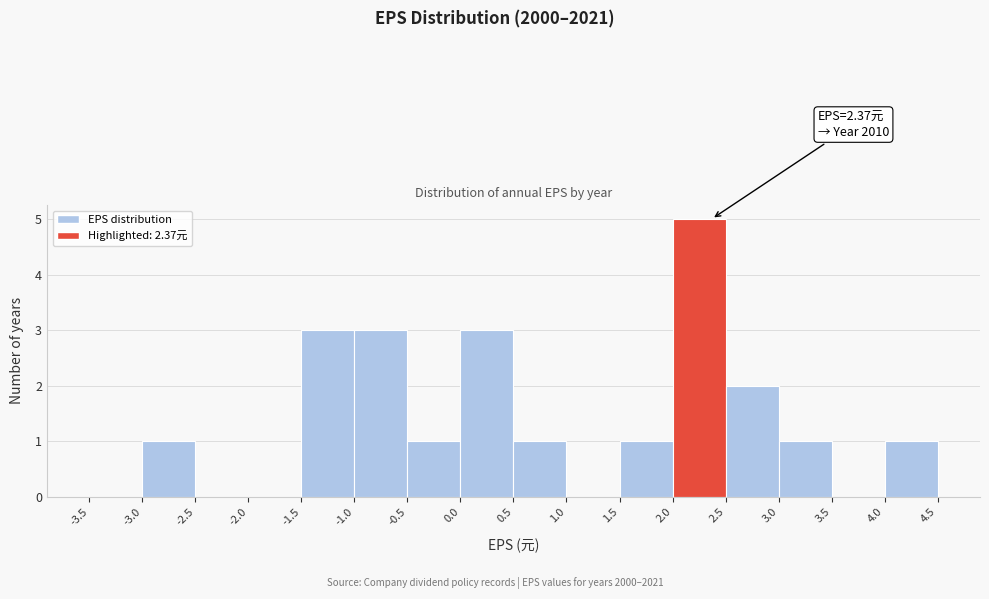

Which range on the x-axis has the tallest bar?

2.0 to 2.5